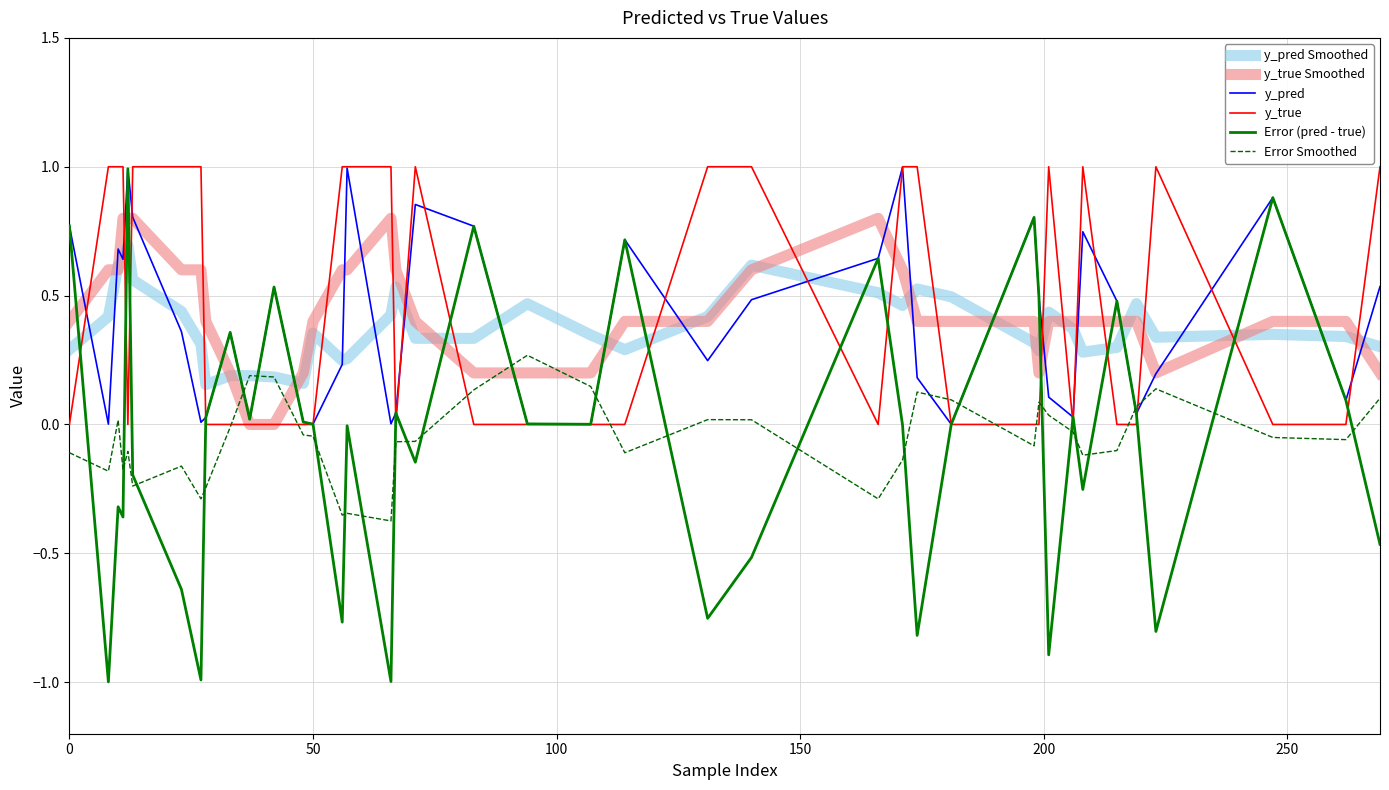

What is the maximum value for Error (pred - true)?

1.0